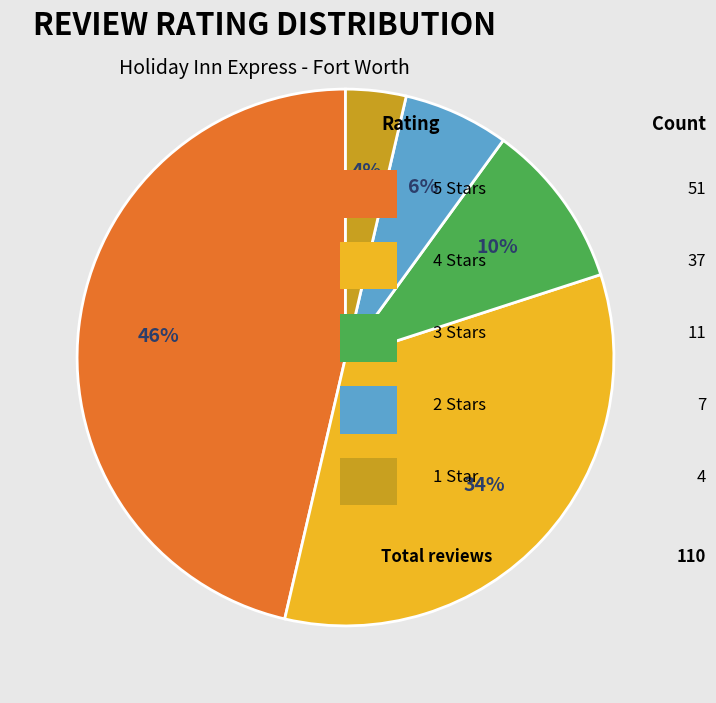

Is there any slice that represents more than half of the pie?

No